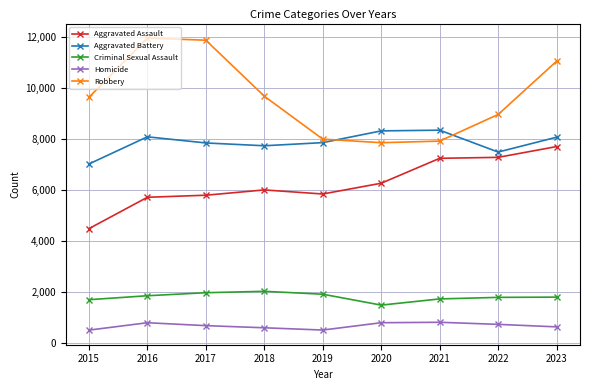

How many distinct data groups are displayed?

5